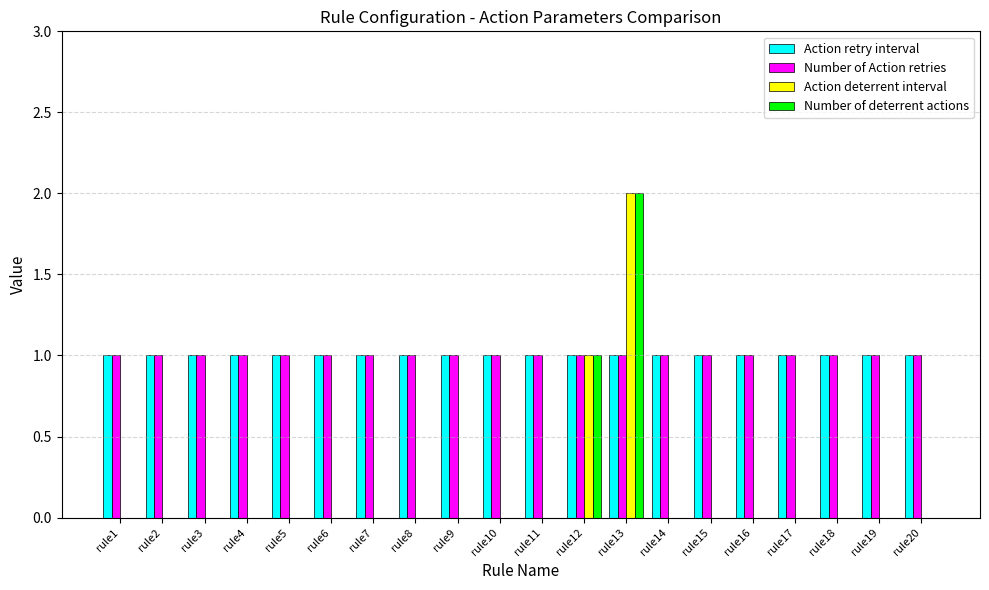

Reading right to left, list all the values displayed in this chart.

Action retry interval: rule20=1	rule19=1	rule18=1	rule17=1	rule16=1	rule15=1	rule14=1	rule13=1	rule12=1	rule11=1	rule10=1	rule9=1	rule8=1	rule7=1	rule6=1	rule5=1	rule4=1	rule3=1	rule2=1	rule1=1
Number of Action retries: rule20=1	rule19=1	rule18=1	rule17=1	rule16=1	rule15=1	rule14=1	rule13=1	rule12=1	rule11=1	rule10=1	rule9=1	rule8=1	rule7=1	rule6=1	rule5=1	rule4=1	rule3=1	rule2=1	rule1=1
Action deterrent interval: rule20=0	rule19=0	rule18=0	rule17=0	rule16=0	rule15=0	rule14=0	rule13=2	rule12=1	rule11=0	rule10=0	rule9=0	rule8=0	rule7=0	rule6=0	rule5=0	rule4=0	rule3=0	rule2=0	rule1=0
Number of deterrent actions: rule20=0	rule19=0	rule18=0	rule17=0	rule16=0	rule15=0	rule14=0	rule13=2	rule12=1	rule11=0	rule10=0	rule9=0	rule8=0	rule7=0	rule6=0	rule5=0	rule4=0	rule3=0	rule2=0	rule1=0